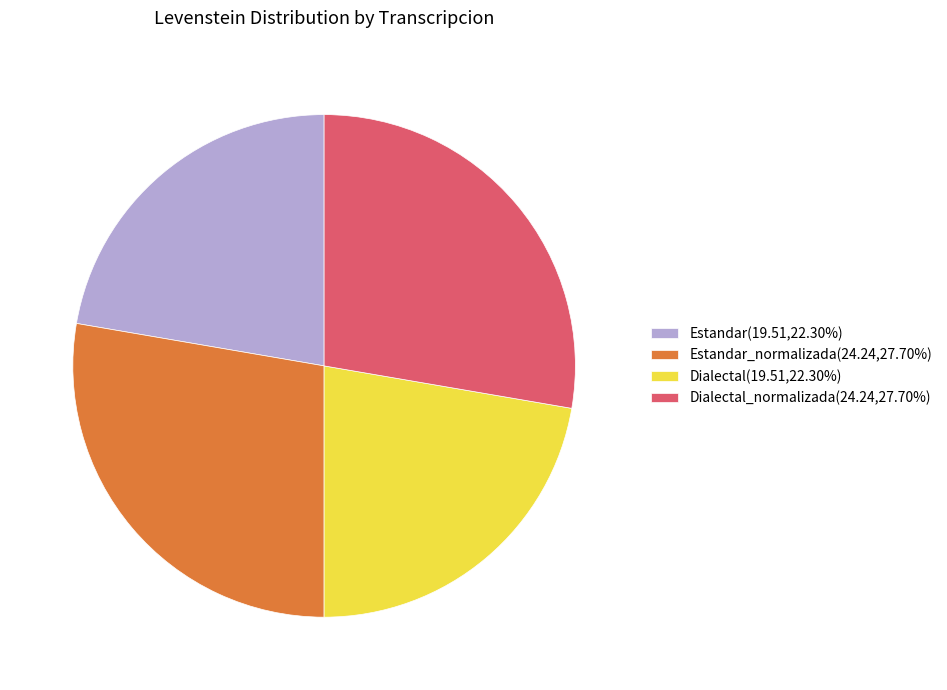

Approximately how many times larger is the value at Dialectal(19.51,22.30%) compared to Estandar(19.51,22.30%)?

1.0